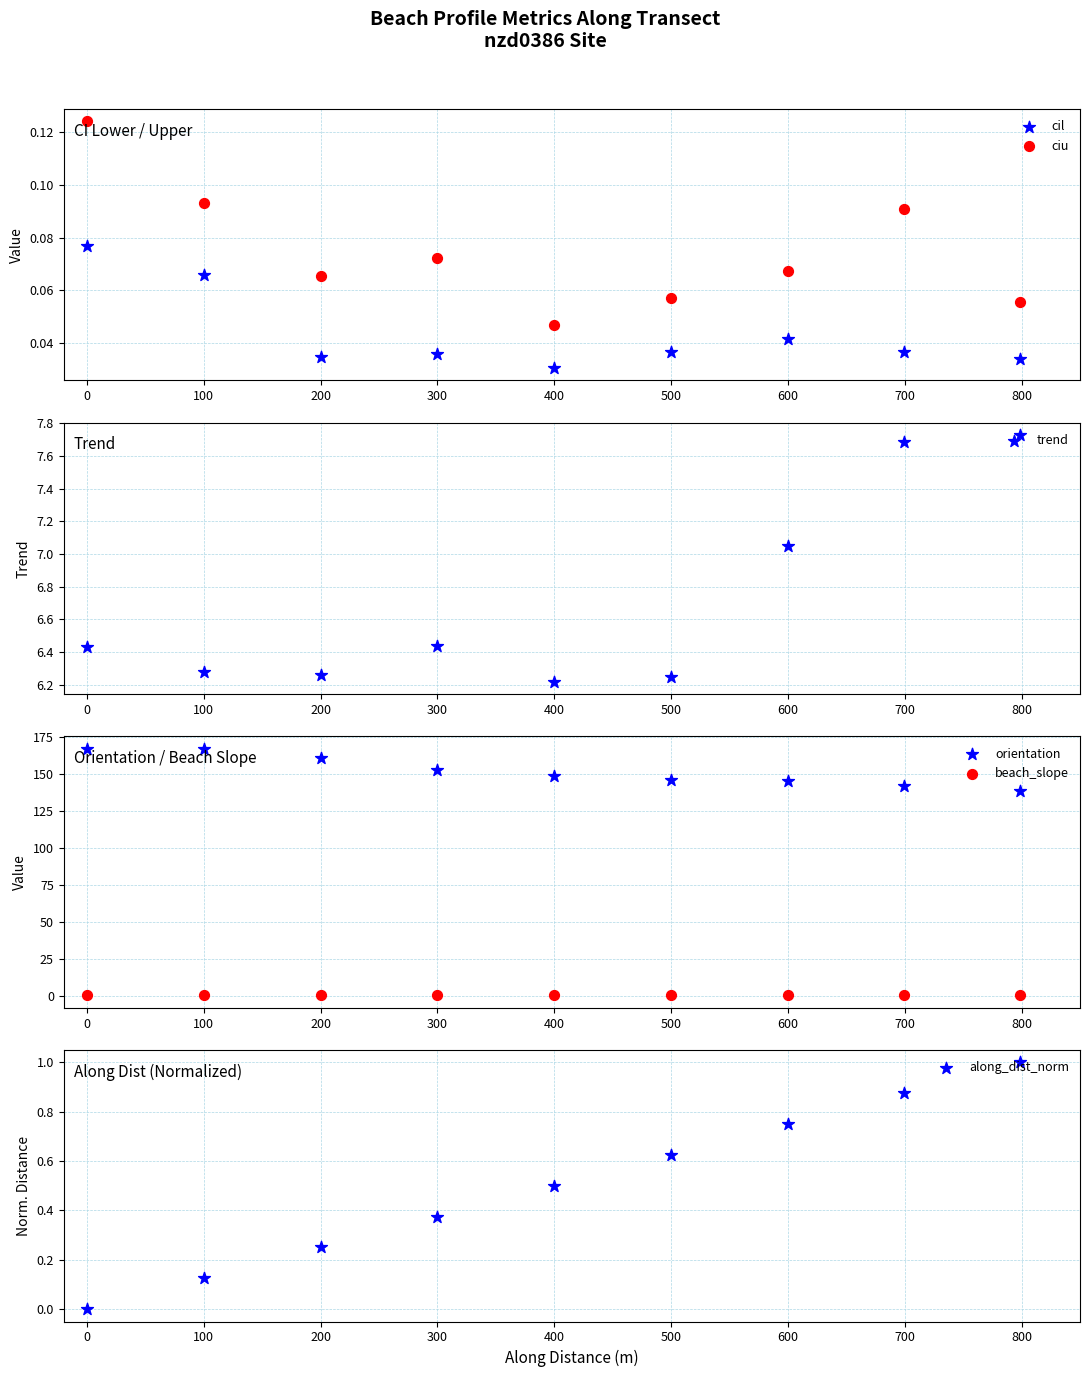

Which series has the largest total across all categories?

orientation